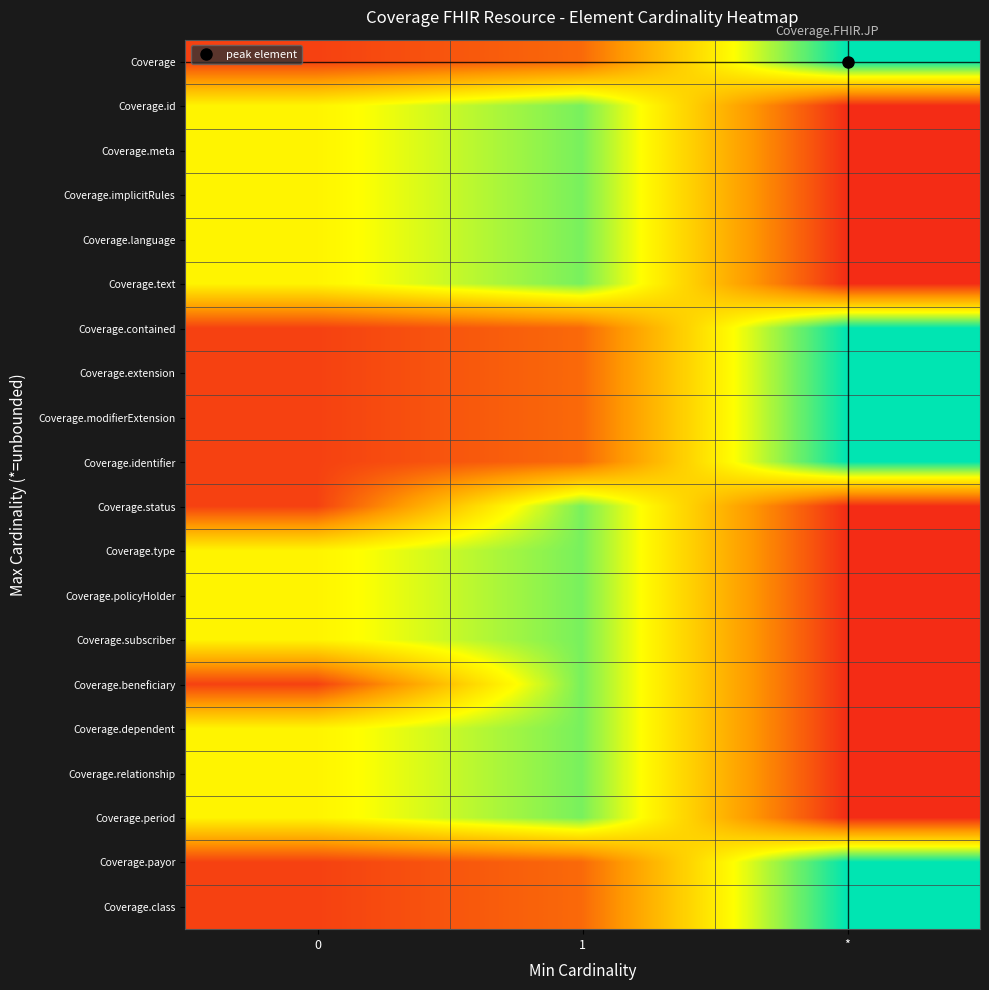

Which label corresponds to the smallest value in the chart?

*